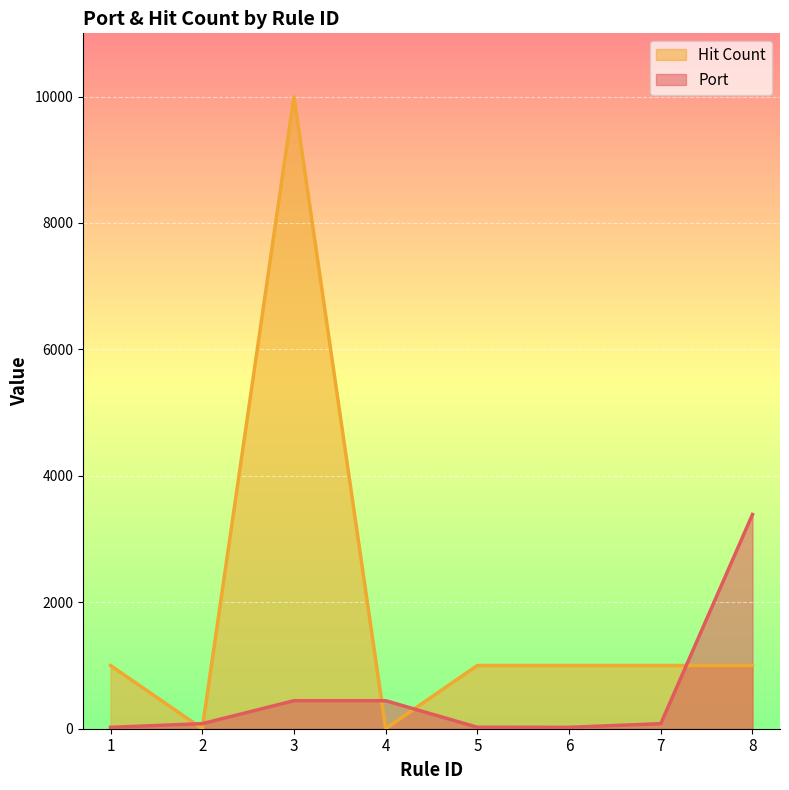

How many times do Port and Hit Count cross each other?

5